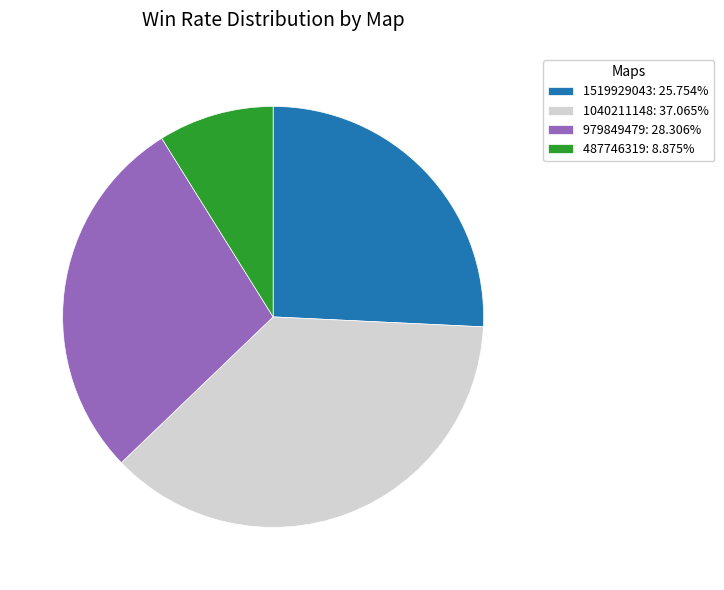

Is it true that 1519929043 is 13% of the pie?

False